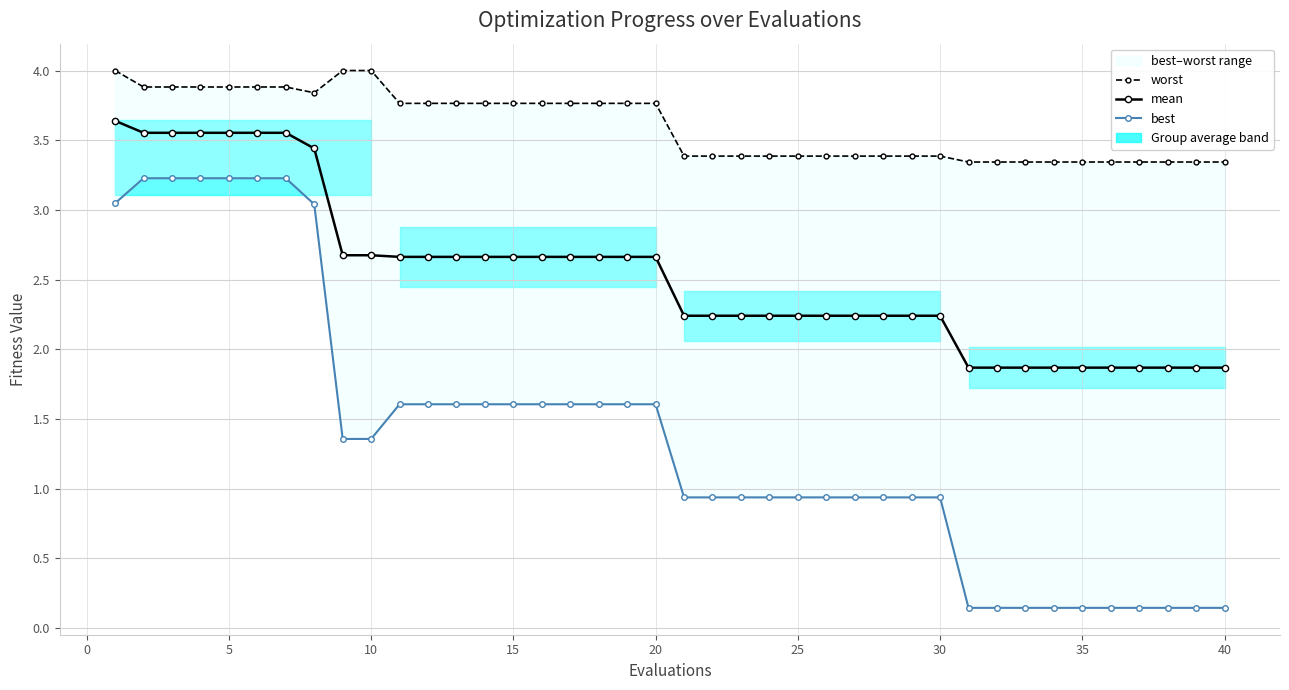

How many lines are shown in the chart?

3